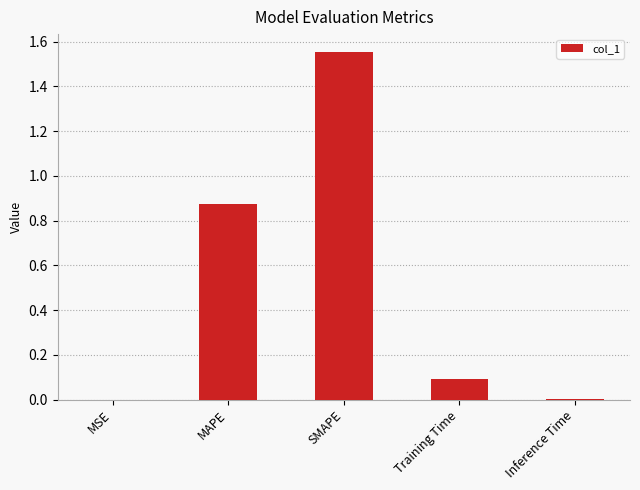

Are the bars horizontal?

No